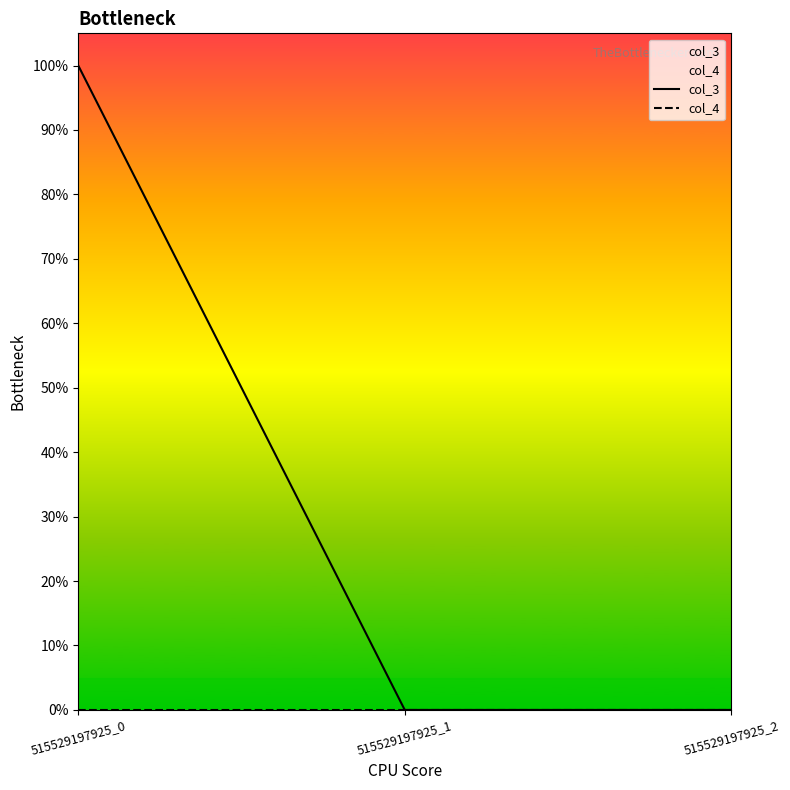

Reading left to right, transcribe all the data shown in this chart.

col_3: 1.0	0.0	0.0
col_4: 0.0	0.0	0.0